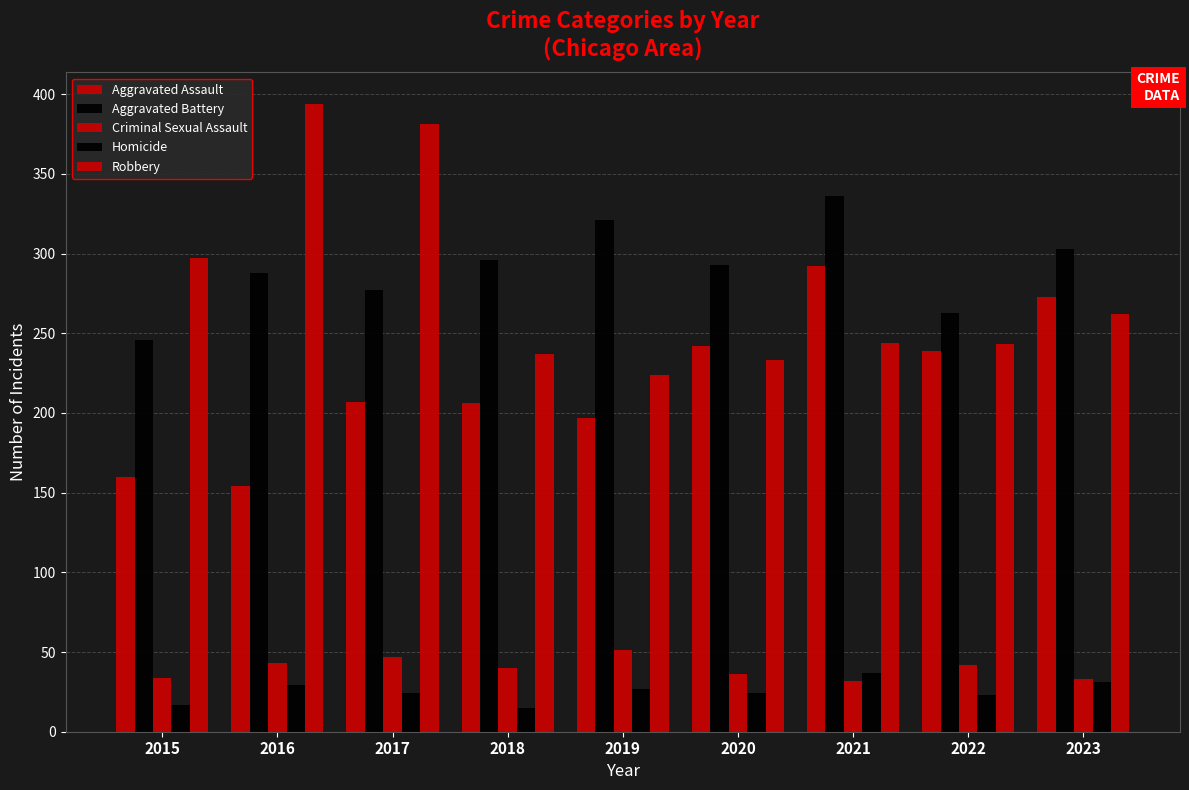

Which category has the lowest value in the Aggravated Assault series?

2016